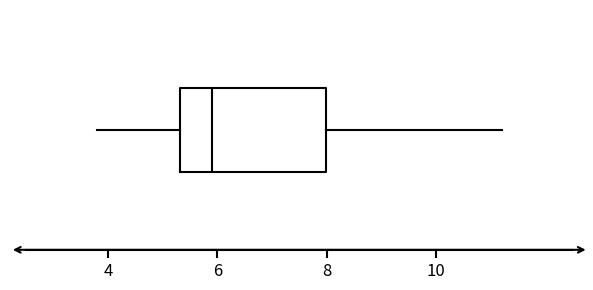

Where does the right whisker of the box end on the x-axis? The values are not printed on the chart, so give them approximately, as read against the axis.

11.2